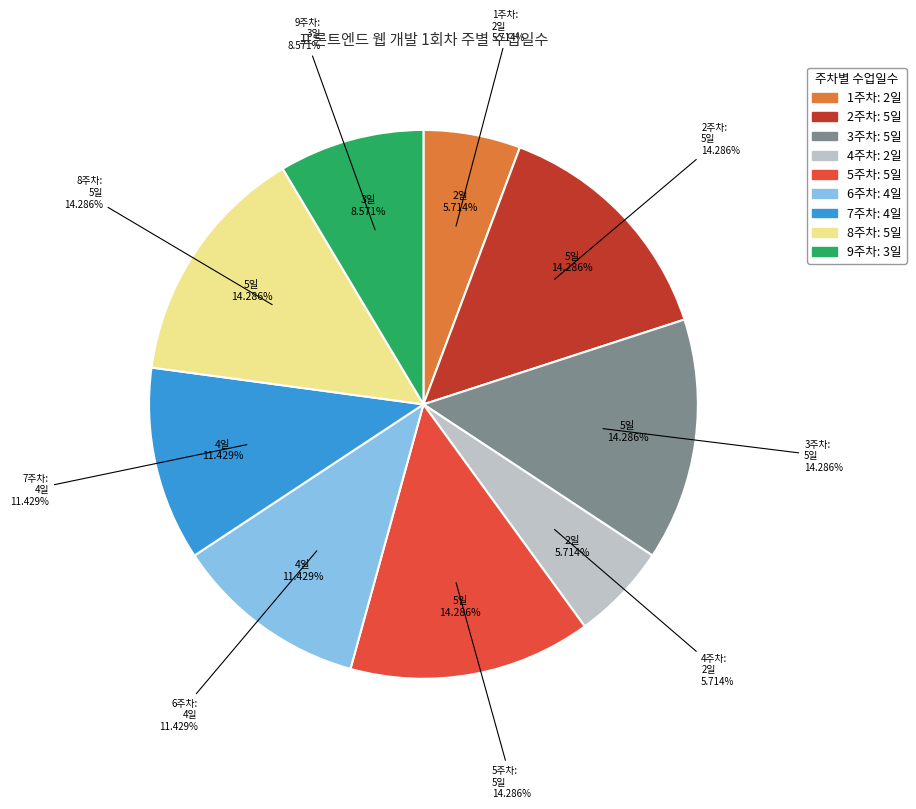

Approximately how many times larger is the value at 9주차 compared to 2주차?

0.6